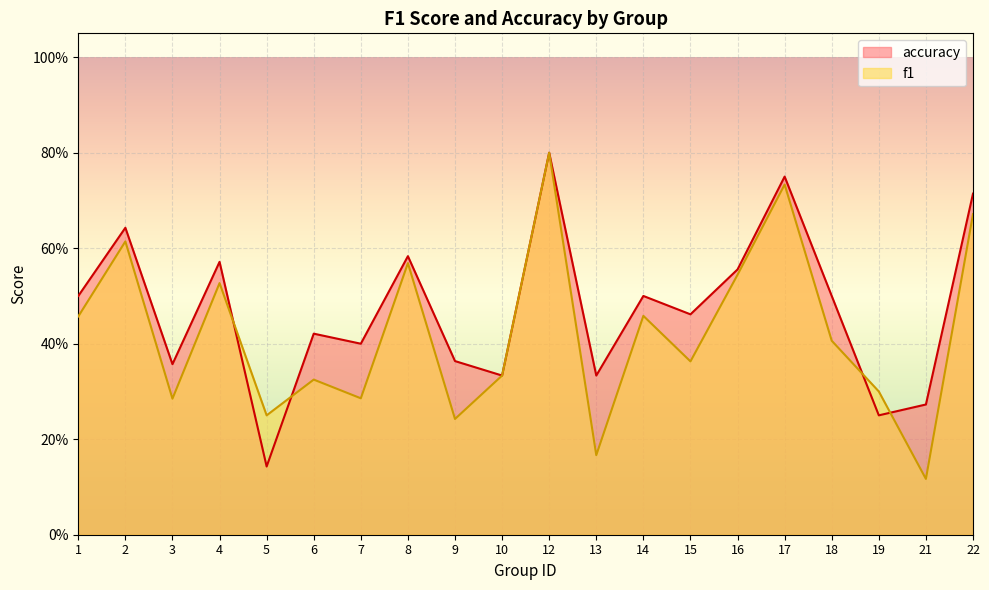

What is the average value of the accuracy series?

0.5